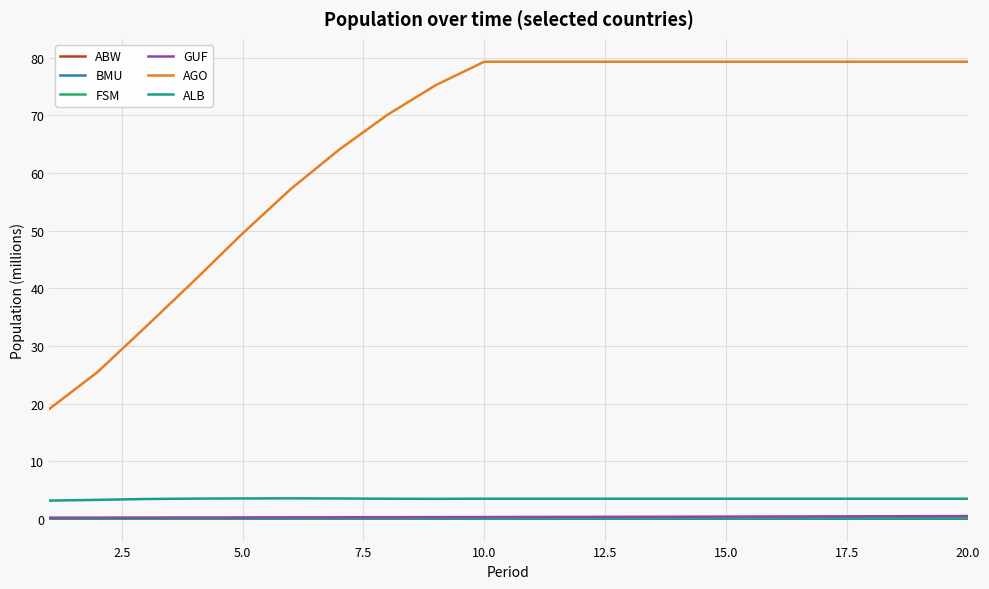

What is the maximum value shown in the chart?

79.3